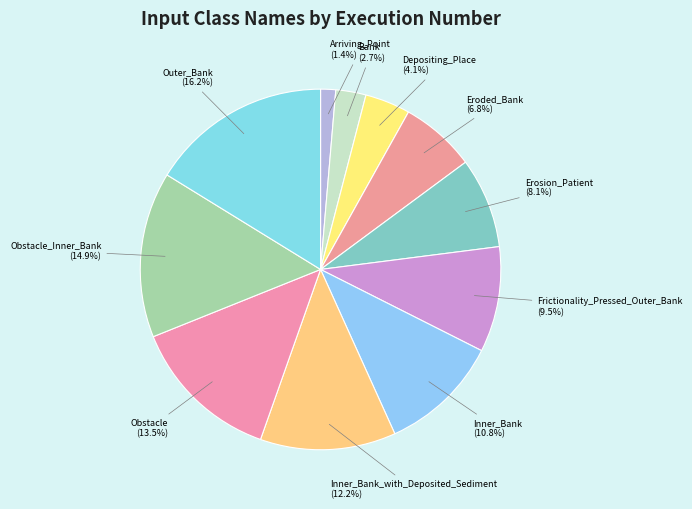

Rank the categories by value from highest to lowest.

Outer_Bank, Obstacle_Inner_Bank, Obstacle, Inner_Bank_with_Deposited_Sediment, Inner_Bank, Frictionality_Pressed_Outer_Bank, Erosion_Patient, Eroded_Bank, Depositing_Place, Bank, Arriving_Point